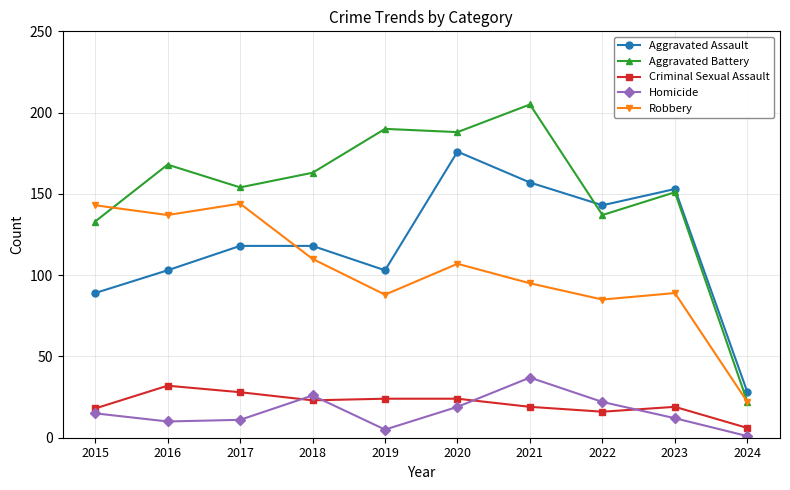

How many data points does each series have?

10